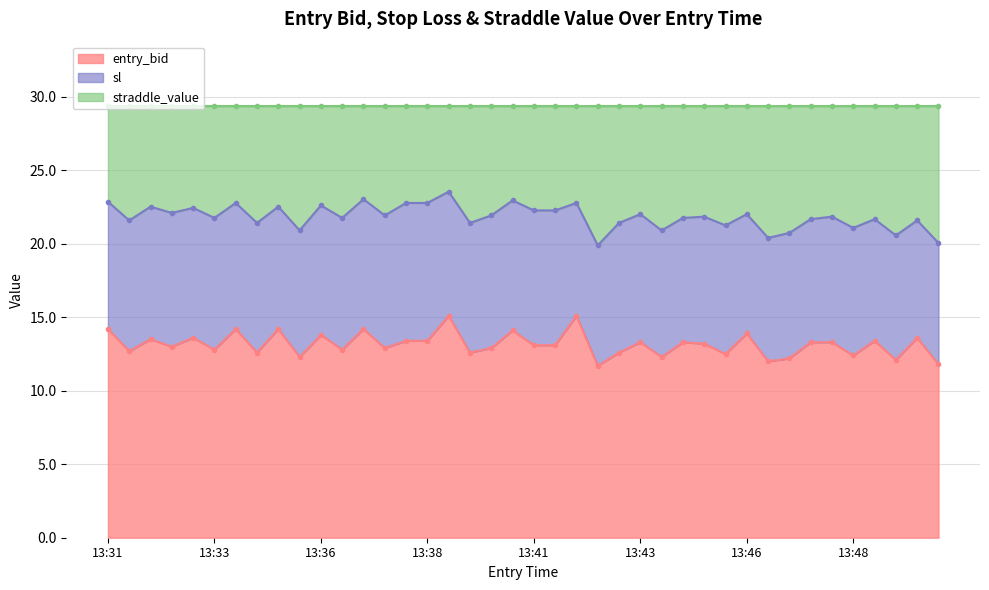

What is the maximum value for entry_bid?

15.1